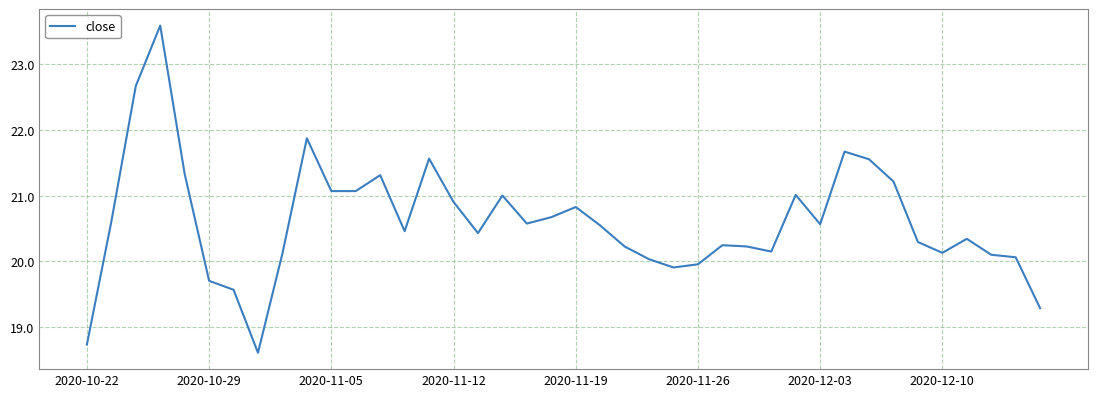

What is the maximum value shown in the chart?

23.6